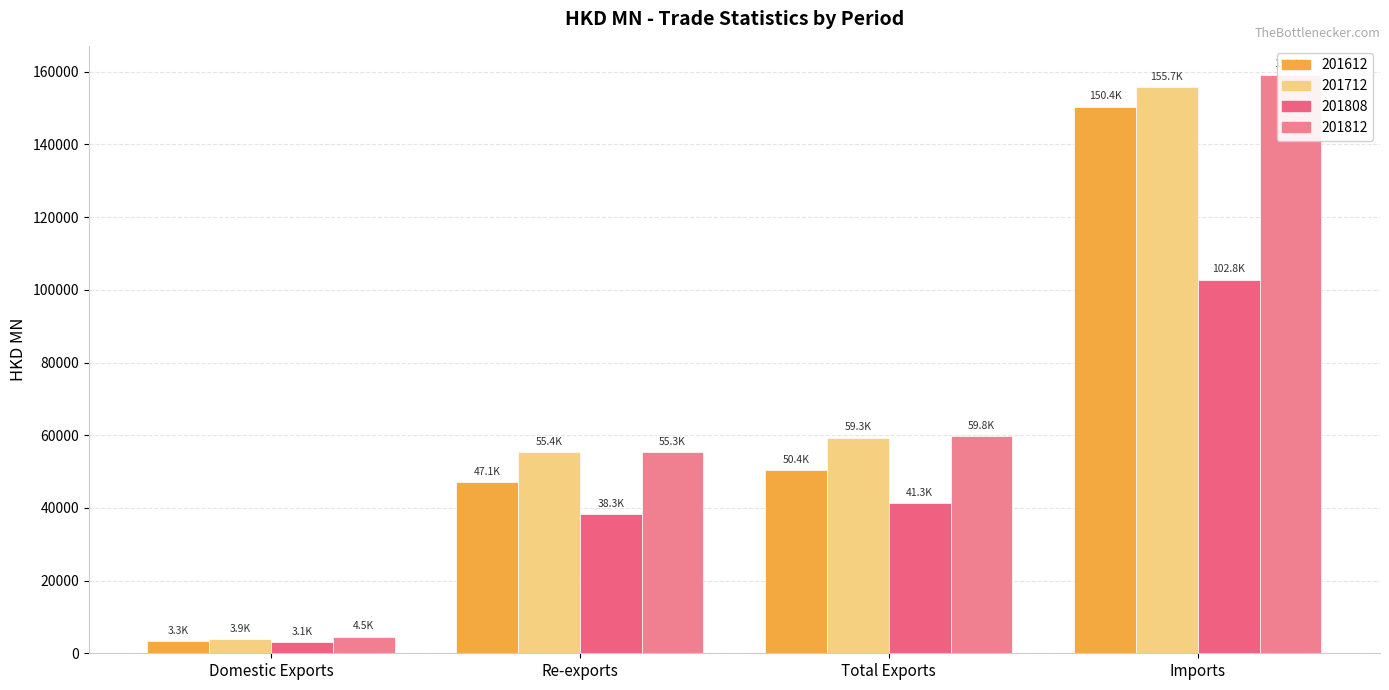

The 201812 series shows 100878.1 at Imports. True or false?

False